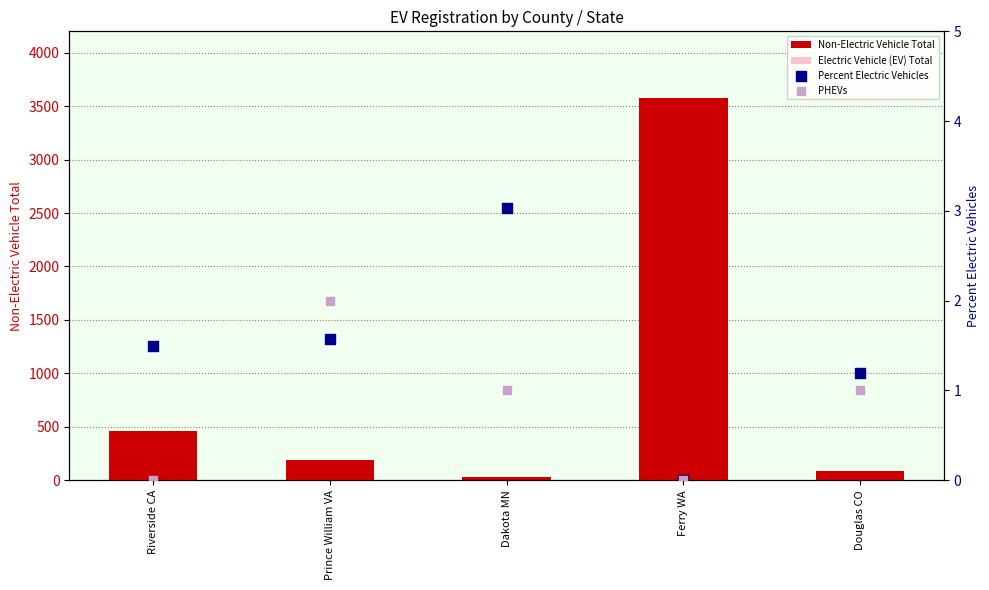

Which series contains the highest Y value?

Non-Electric Vehicle Total